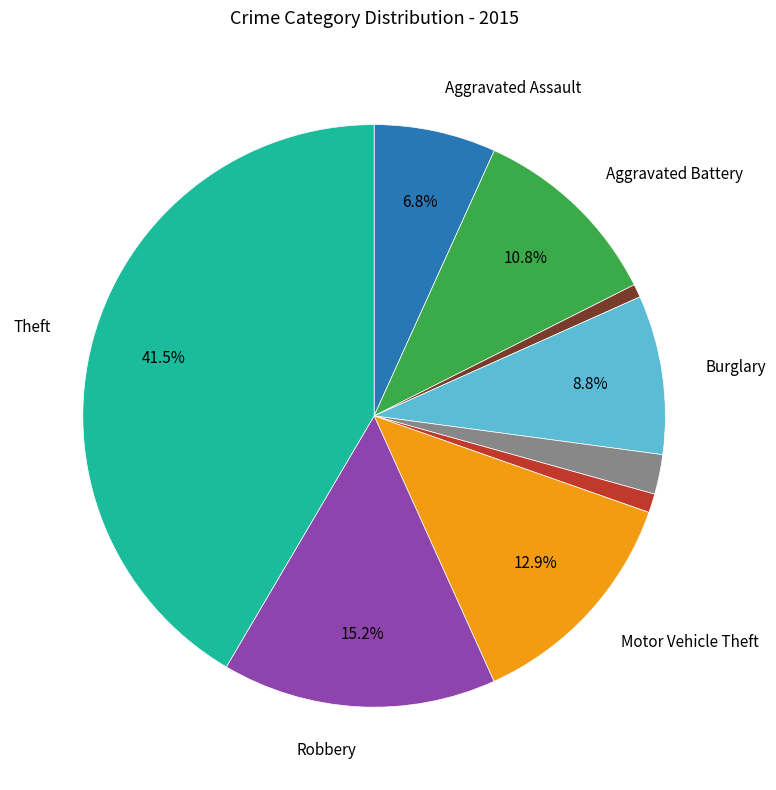

Does any single category account for the majority?

No